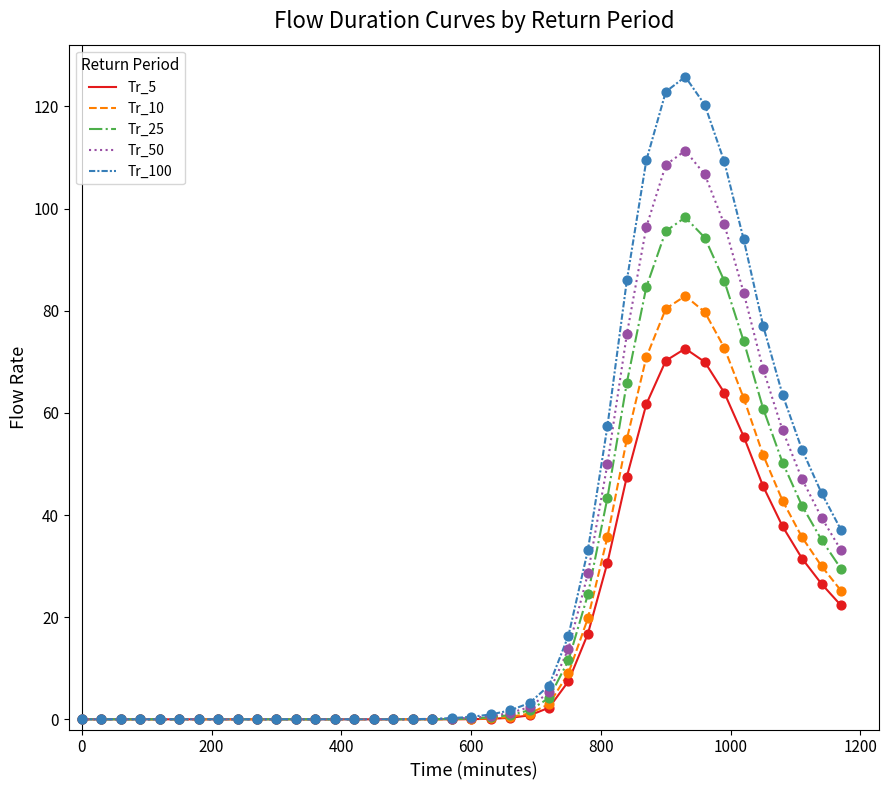

List the series in order of their peak value, lowest first.

Tr_5, Tr_10, Tr_25, Tr_50, Tr_100